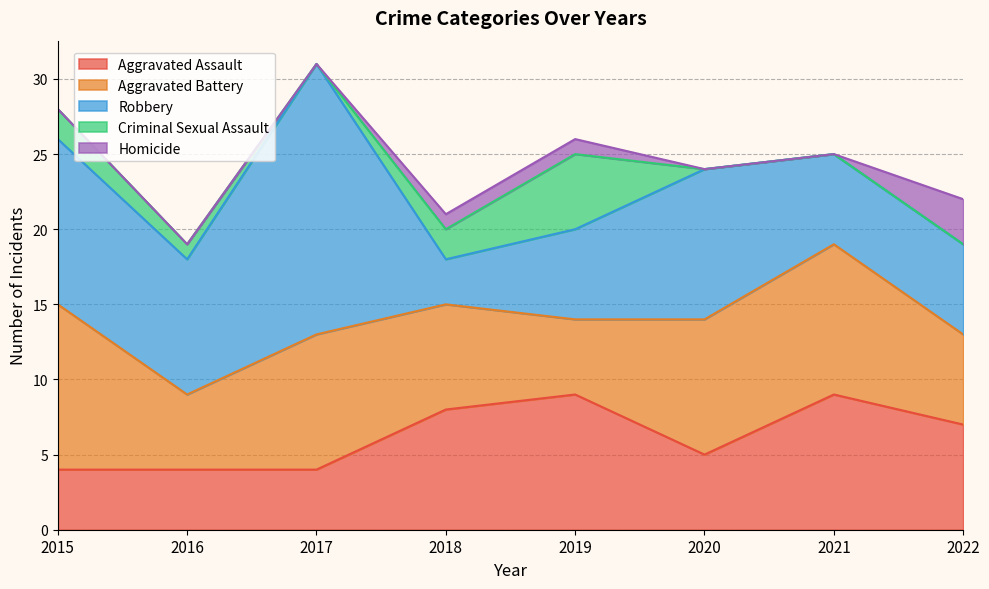

What is the difference between the maximum and minimum values in the Aggravated Assault series?

5